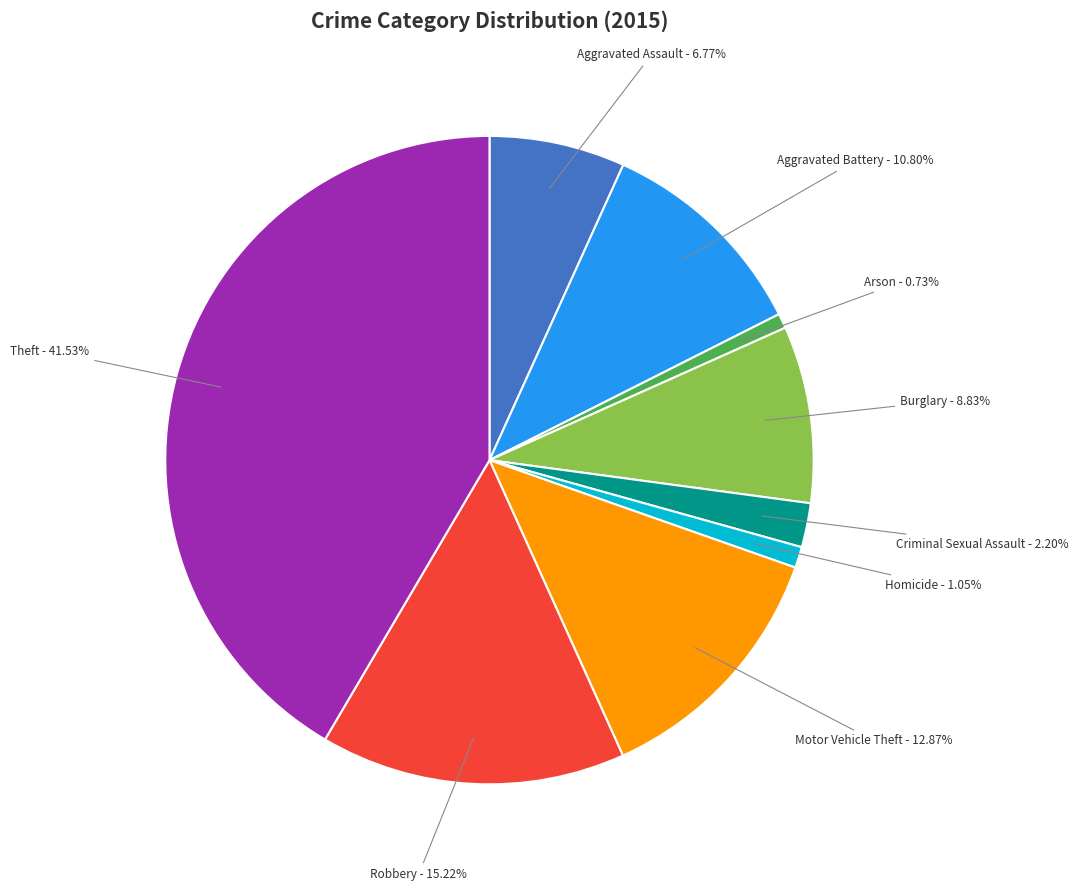

Is it true that Aggravated Assault is 16% of the pie?

False